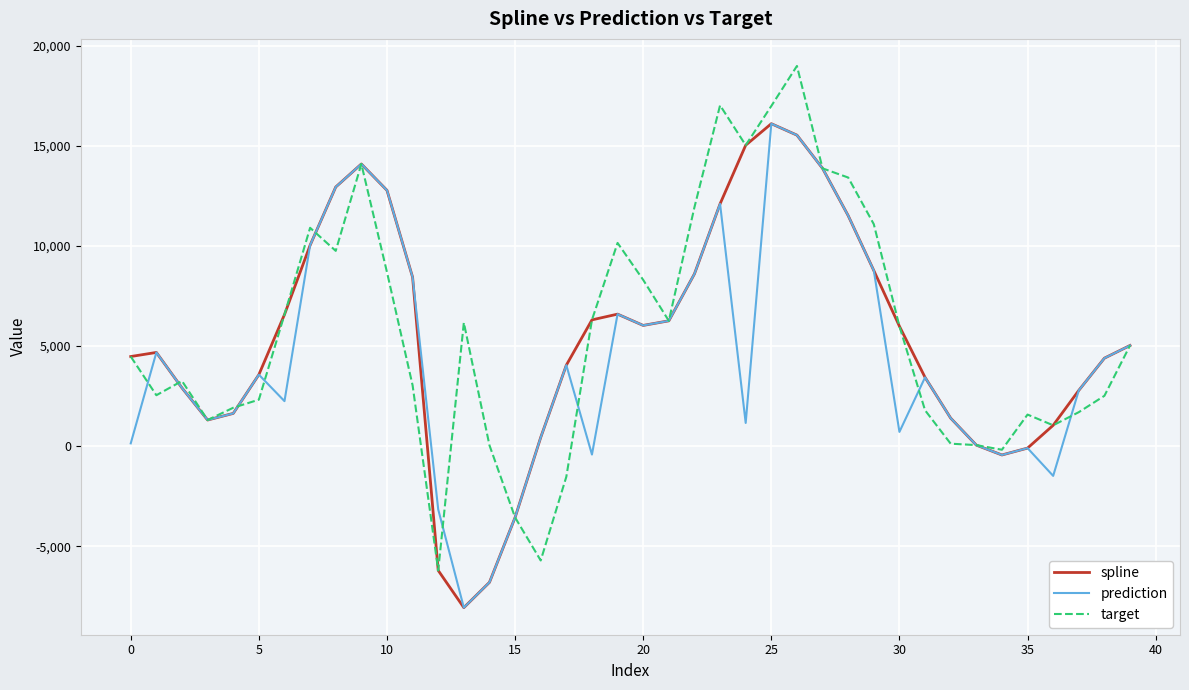

How many lines are shown in the chart?

3